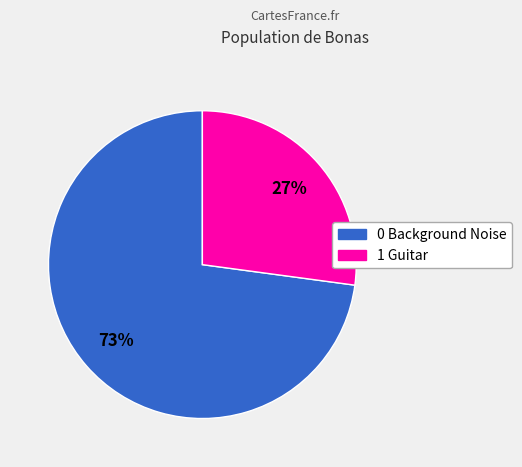

Approximately how many times larger is the value at 1 Guitar compared to 0 Background Noise?

0.4